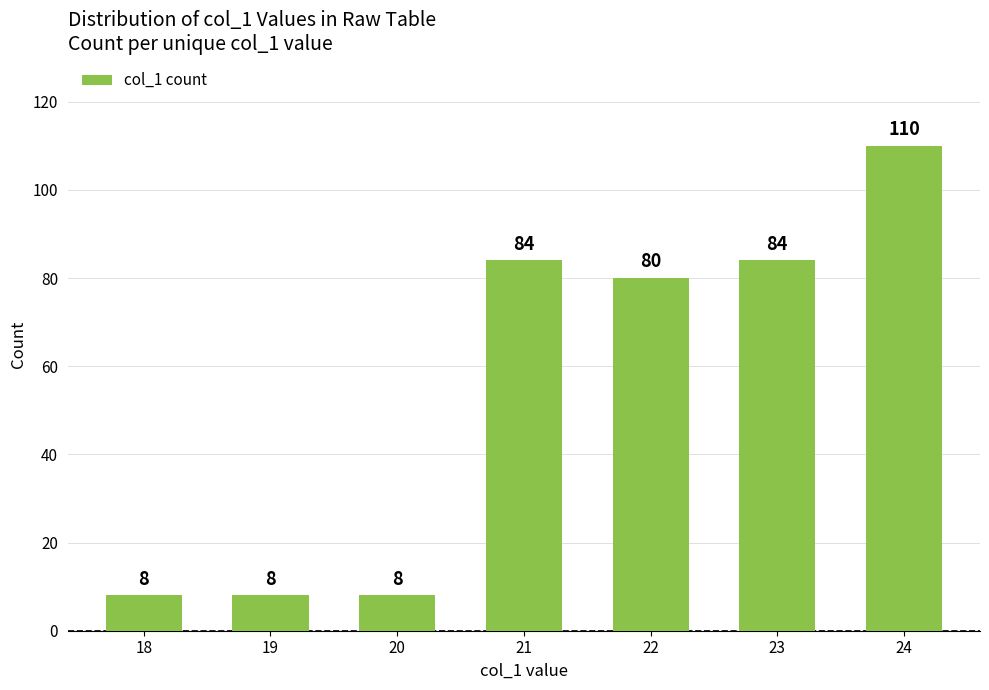

Reading left to right, extract all data points from this chart.

18=8	19=8	20=8	21=84	22=80	23=84	24=110